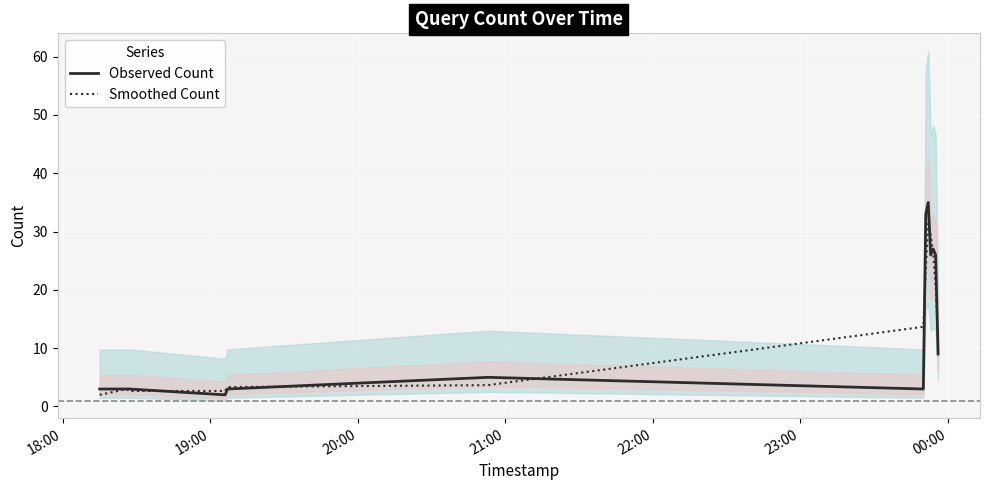

What is the value of the Smoothed Count point at the 7th from the left?

13.7